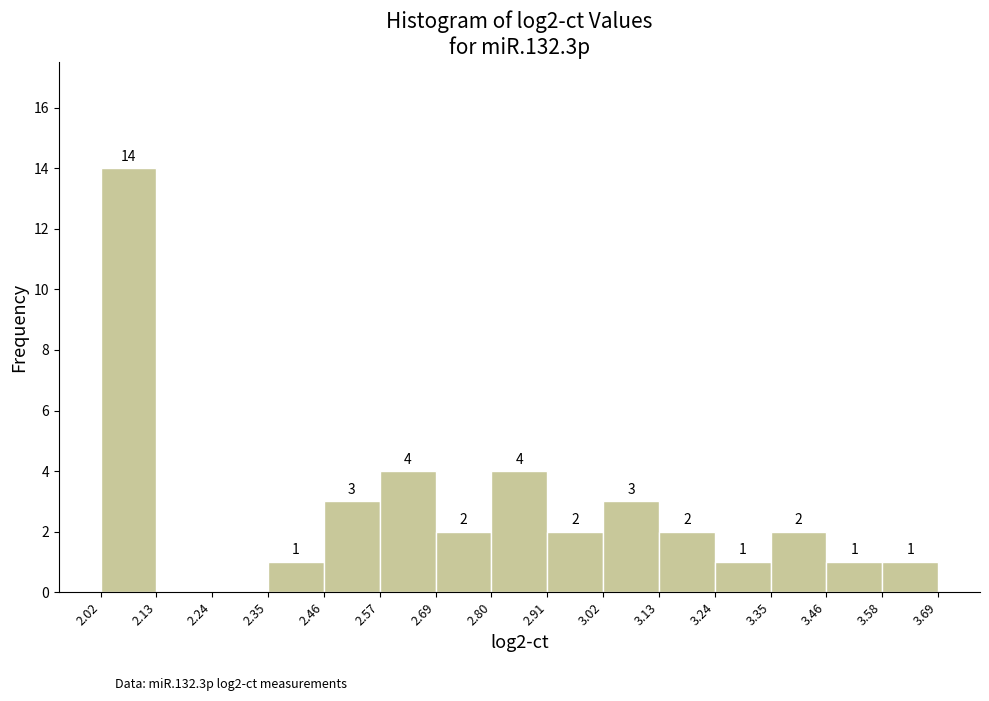

Which range on the x-axis has the tallest bar?

2.02 to 2.13